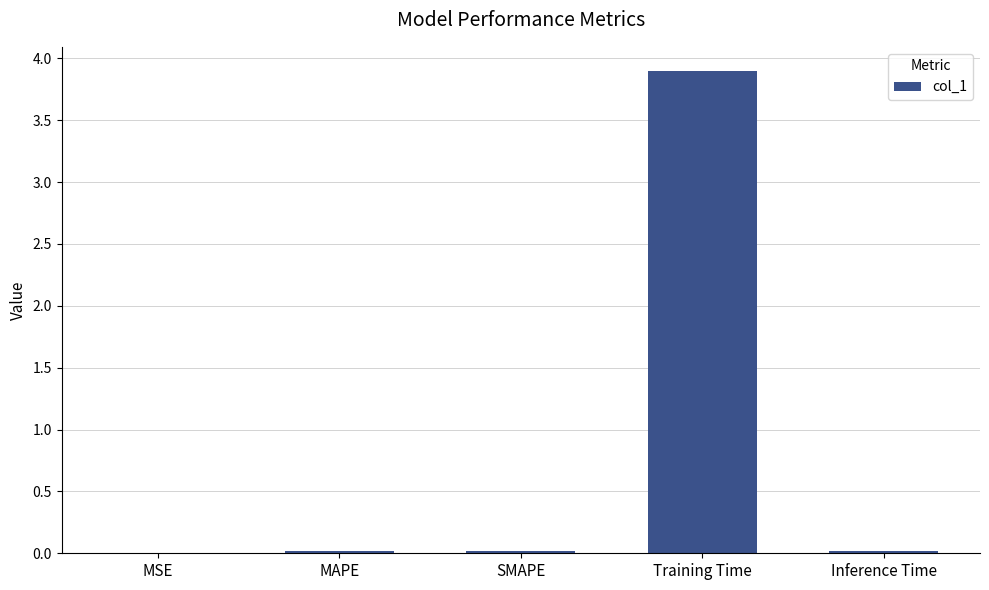

The value at Training Time is 3.9. True or false?

True